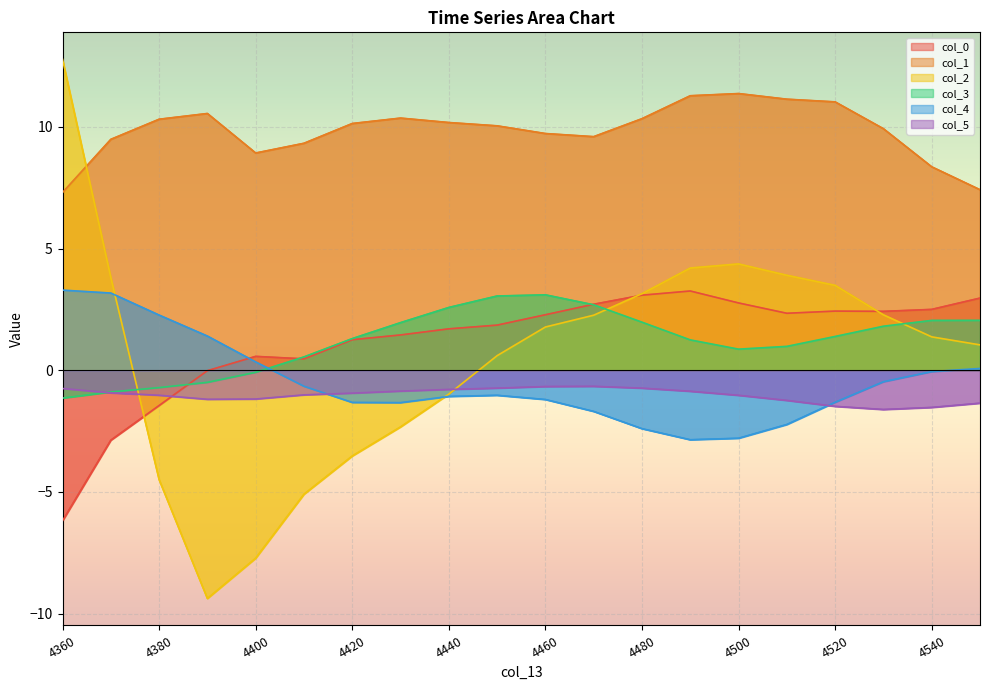

List the labels in order of col_0 value, smallest first.

4360, 4370, 4380, 4390, 4410, 4400, 4420, 4430, 4440, 4450, 4460, 4510, 4530, 4520, 4540, 4470, 4500, 4550, 4480, 4490